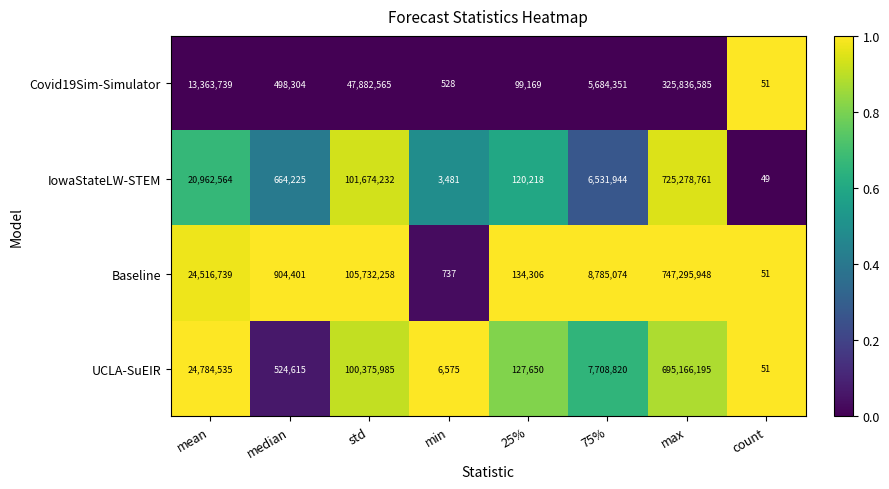

Read the UCLA-SuEIR value at max, to the nearest 10.

695166200